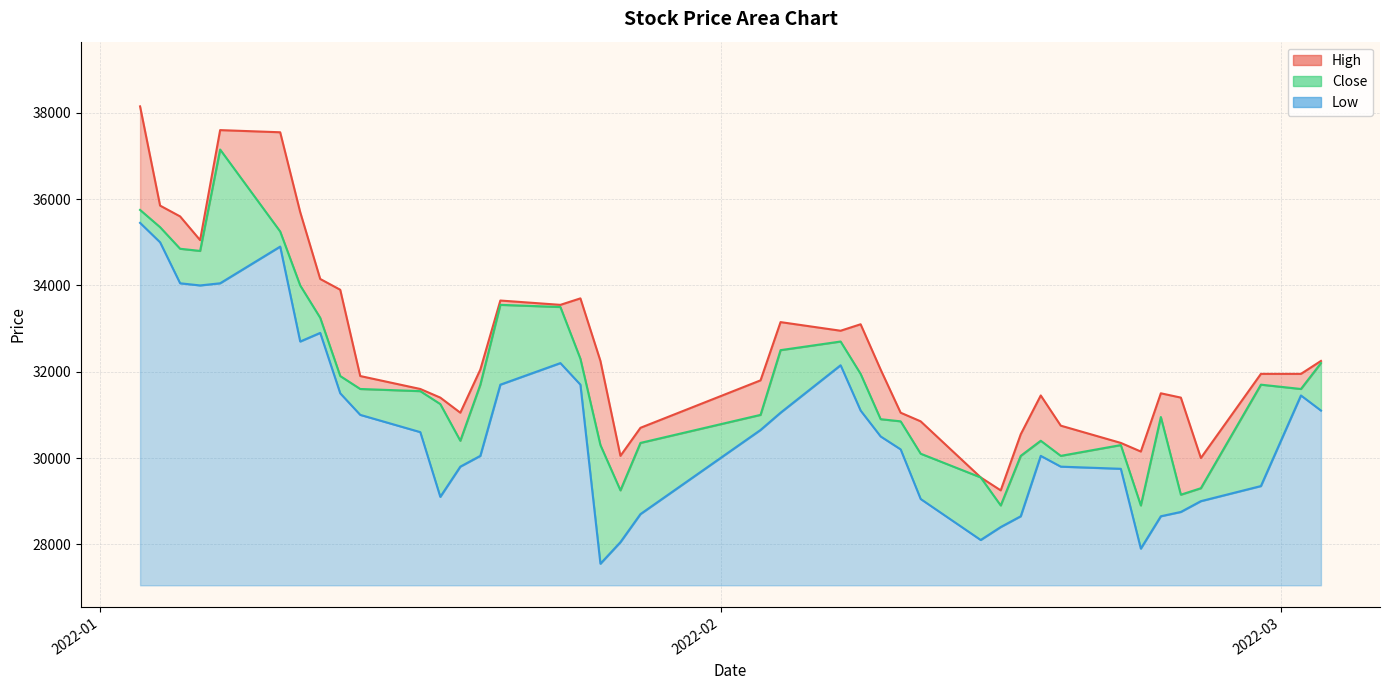

What is the average value of the Close series?

31778